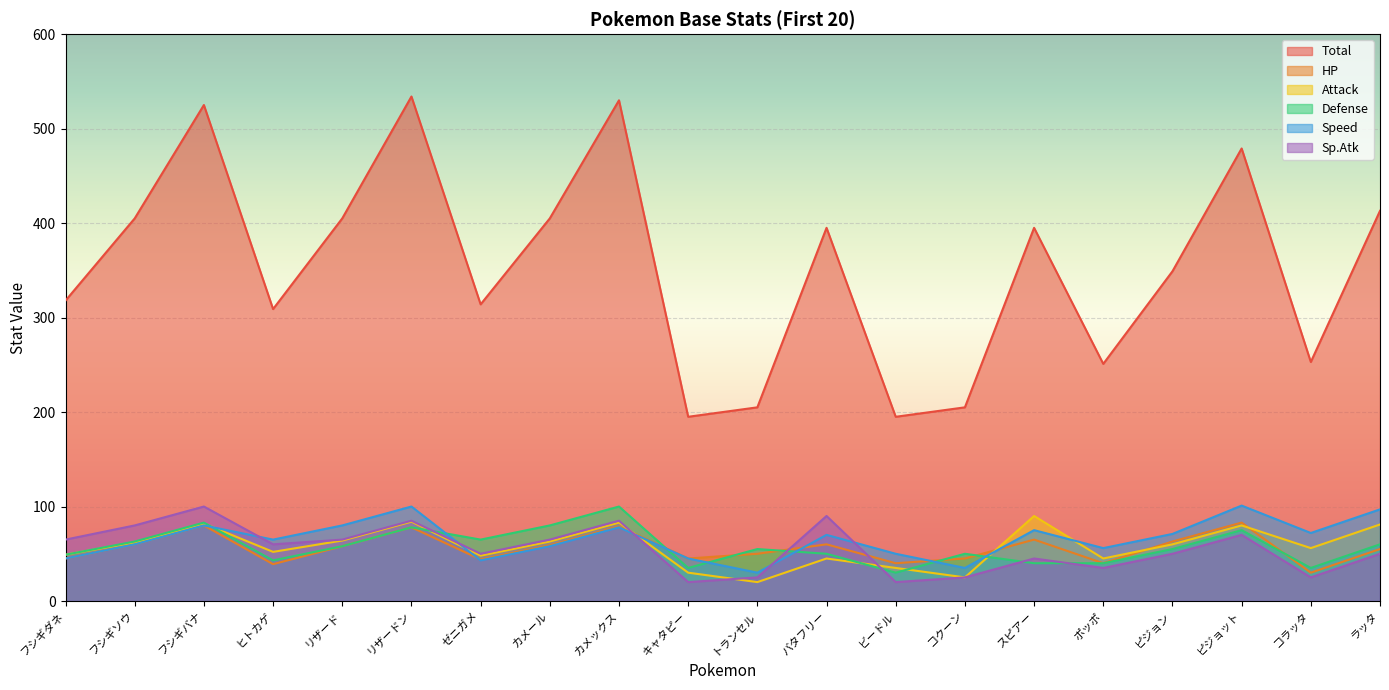

Reading right to left, list all the values displayed in this chart.

Total: 413	253	479	349	251	395	205	195	395	205	195	530	405	314	534	405	309	525	405	318
HP: 55	30	83	63	40	65	45	40	60	50	45	79	59	44	78	58	39	80	60	45
Attack: 81	56	80	60	45	90	25	35	45	20	30	83	63	48	84	64	52	82	62	49
Defense: 60	35	75	55	40	40	50	30	50	55	35	100	80	65	78	58	43	83	63	49
Speed: 97	72	101	71	56	75	35	50	70	30	45	78	58	43	100	80	65	80	60	45
Sp.Atk: 50	25	70	50	35	45	25	20	90	25	20	85	65	50	85	65	60	100	80	65